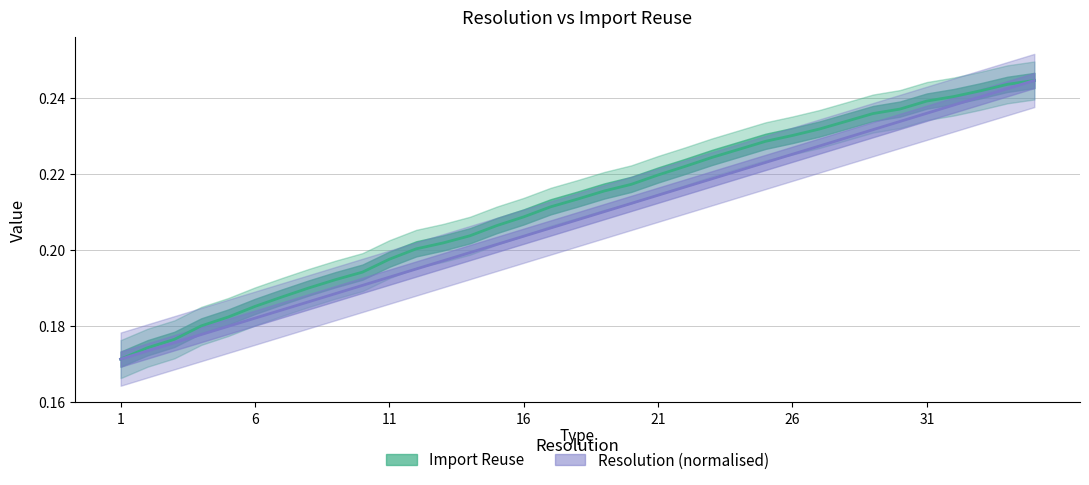

True or false: Resolution has more than 1 points higher than both neighbors.

False